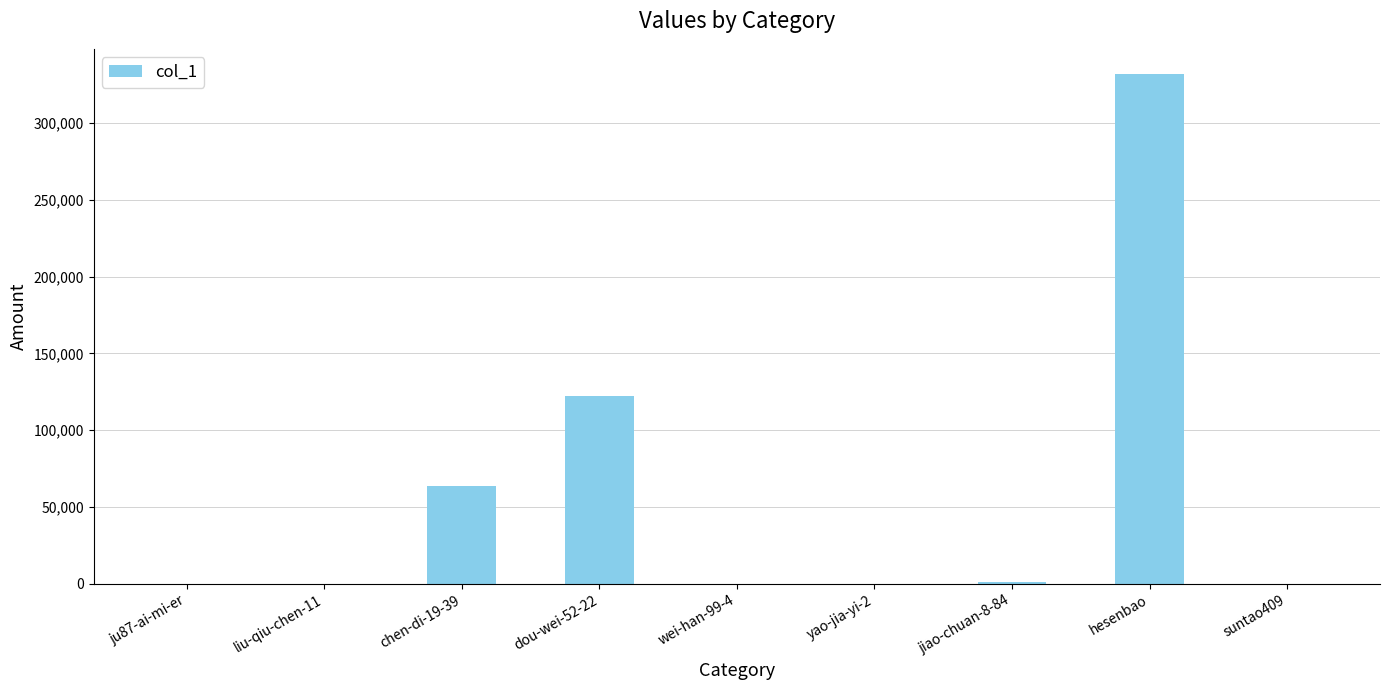

True or false: the data shows 122270 at dou-wei-52-22.

True